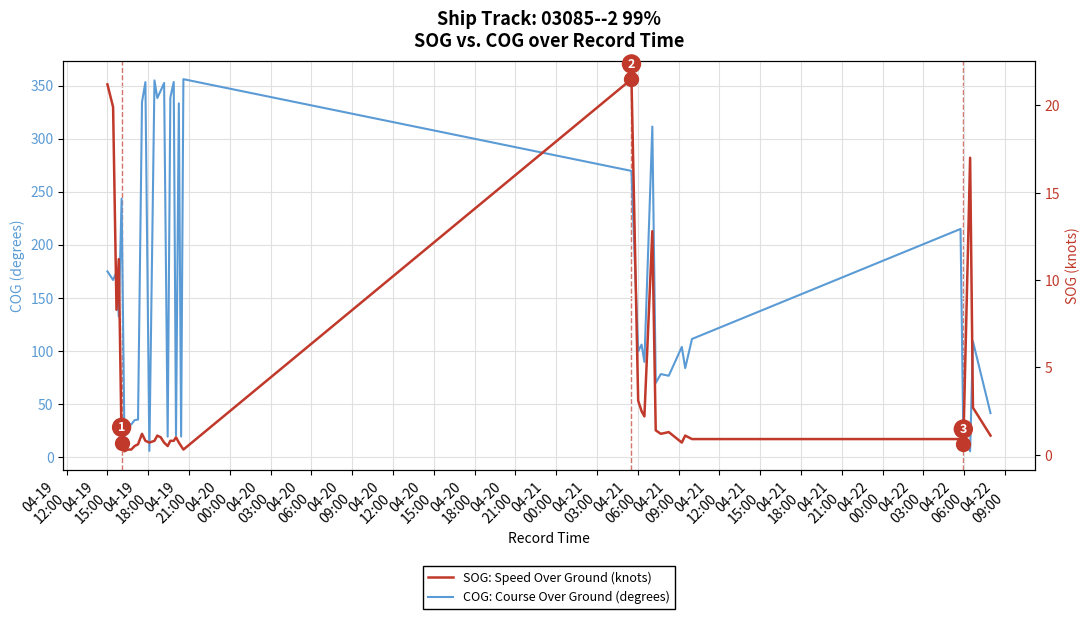

Which series ends up on top after the final intersection of SOG: Speed Over Ground (knots) and COG: Course Over Ground (degrees)?

COG: Course Over Ground (degrees)